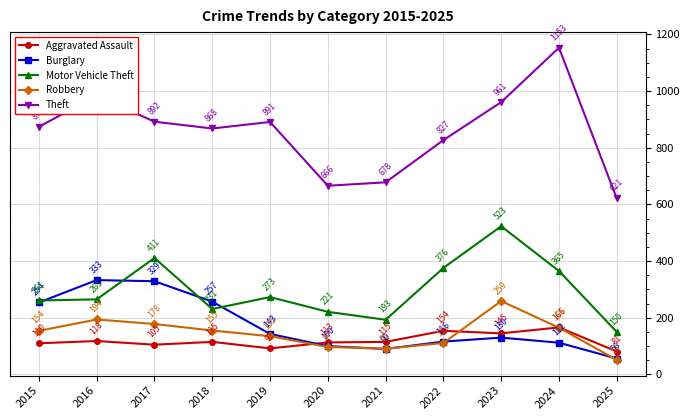

At 2015, list the series in order from smallest to largest.

Aggravated Assault, Robbery, Burglary, Motor Vehicle Theft, Theft